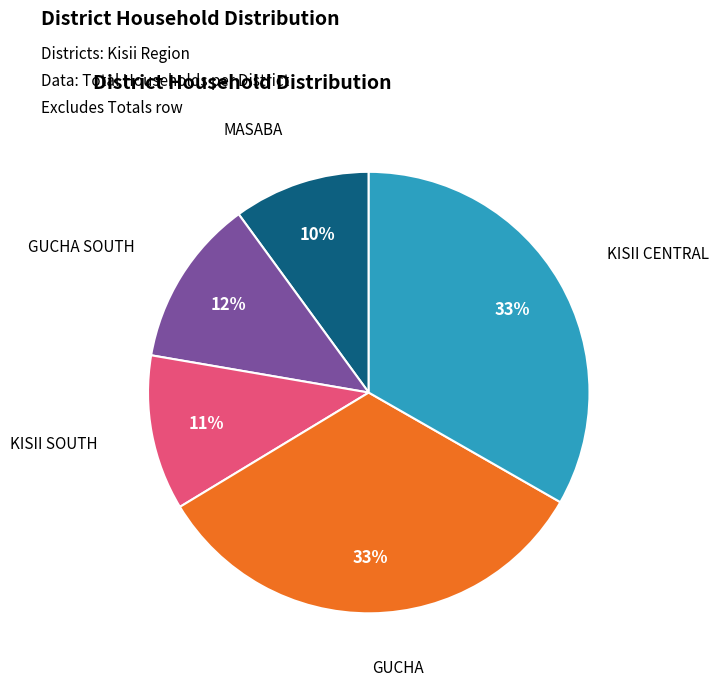

To the nearest percent, what is the average slice percentage?

20%